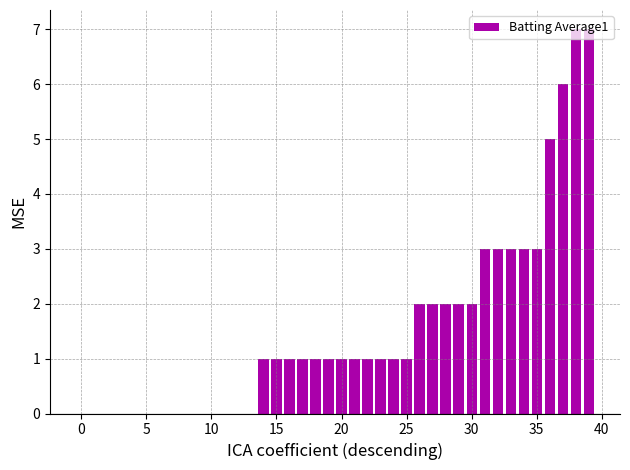

Reading left to right, list all the values displayed in this chart.

0.0	0.0	0.0	0.0	0.0	0.0	0.0	0.0	0.0	0.0	0.0	0.0	0.0	0.0	1.0	1.0	1.0	1.0	1.0	1.0	1.0	1.0	1.0	1.0	1.0	1.0	2.0	2.0	2.0	2.0	2.0	3.0	3.0	3.0	3.0	3.0	5.0	6.0	7.0	7.0